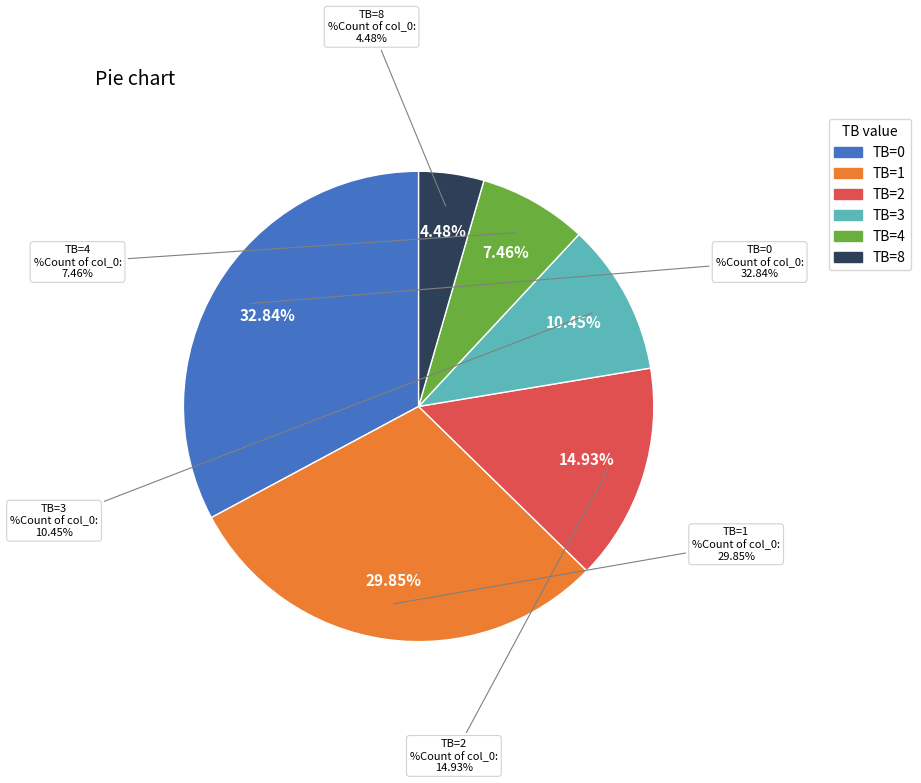

To the nearest percent, what percentage of the pie is TB=2?

15%